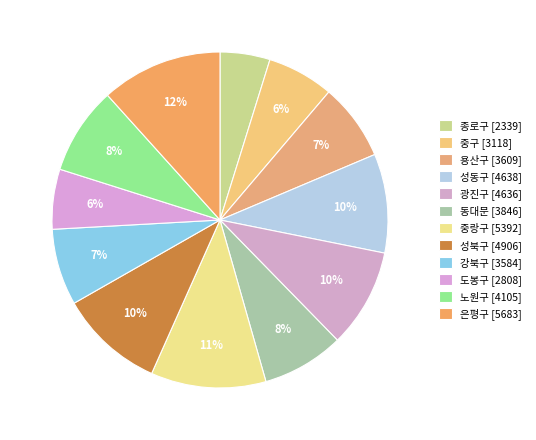

The 강북구 slice represents 7% of the pie. True or false?

True